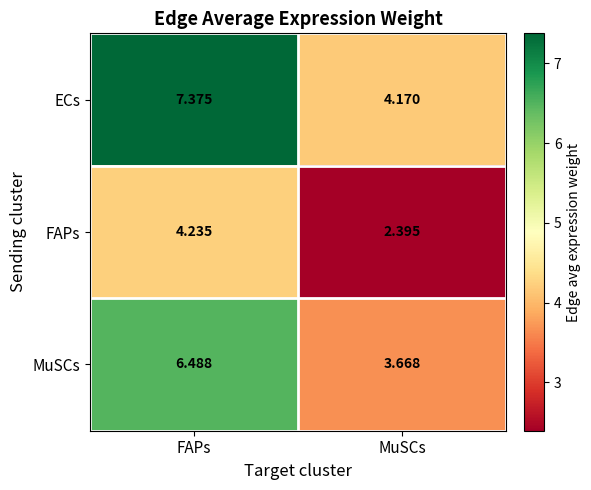

List the series in order of their peak value, highest first.

ECs, MuSCs, FAPs